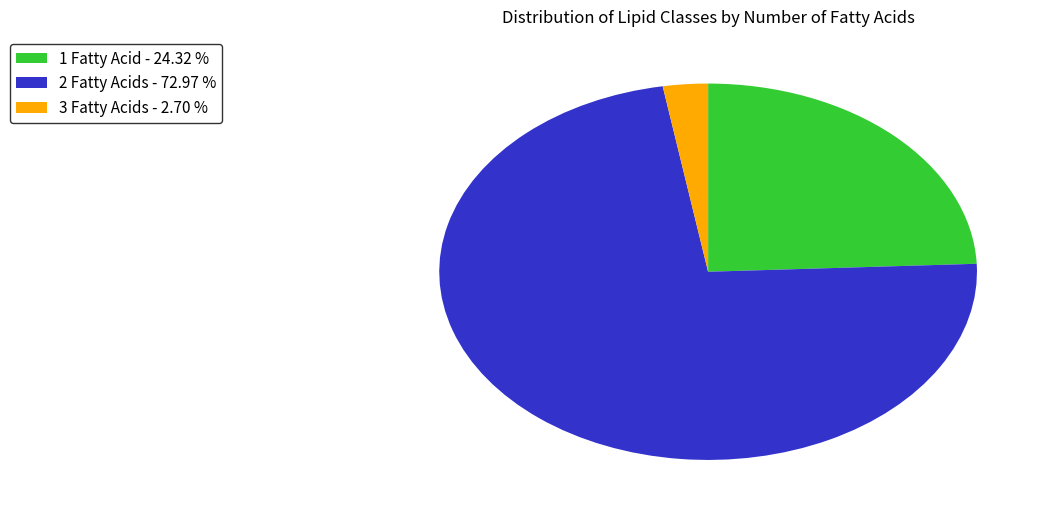

What is the majority slice?

2 Fatty Acids - 72.97 %